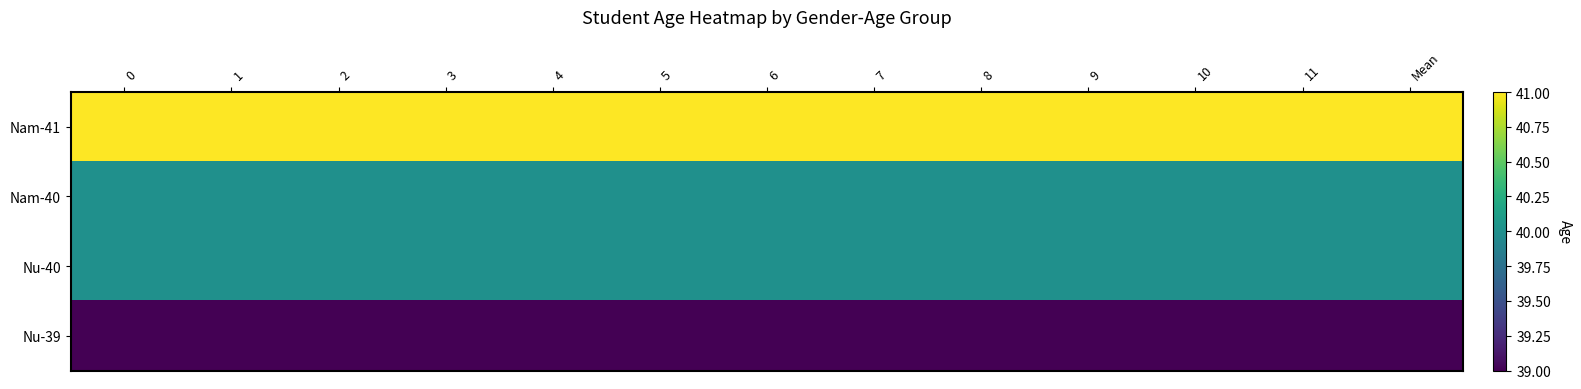

How many series are shown in this chart?

4